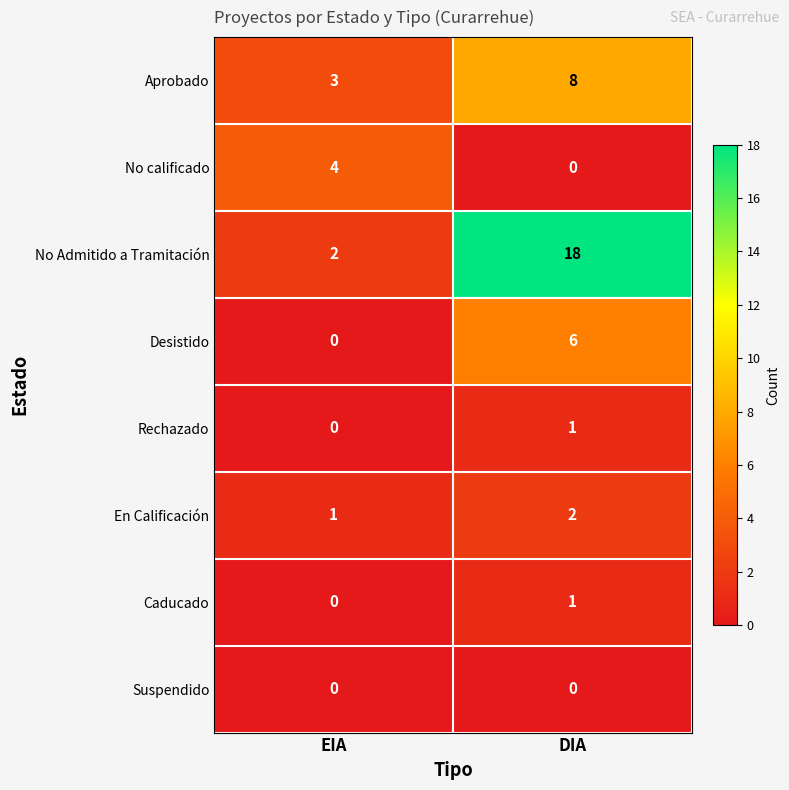

Is it true that No Admitido a Tramitación equals 18 at DIA?

True